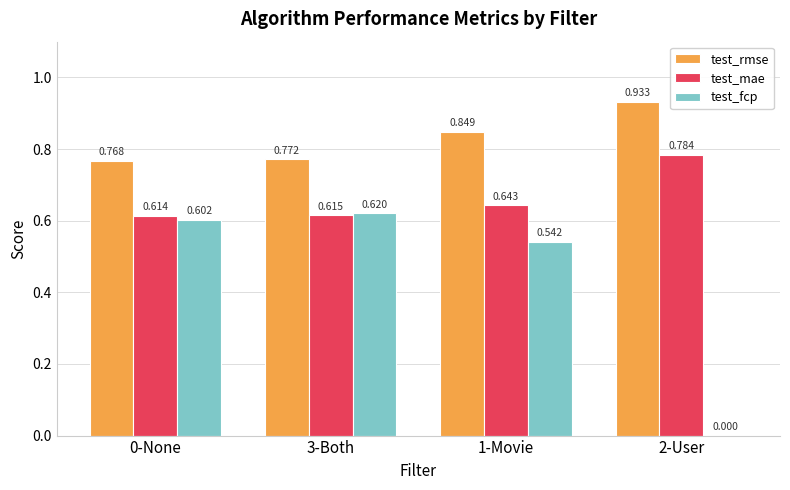

Between 0-None and 2-User, which series saw the biggest shift?

test_fcp